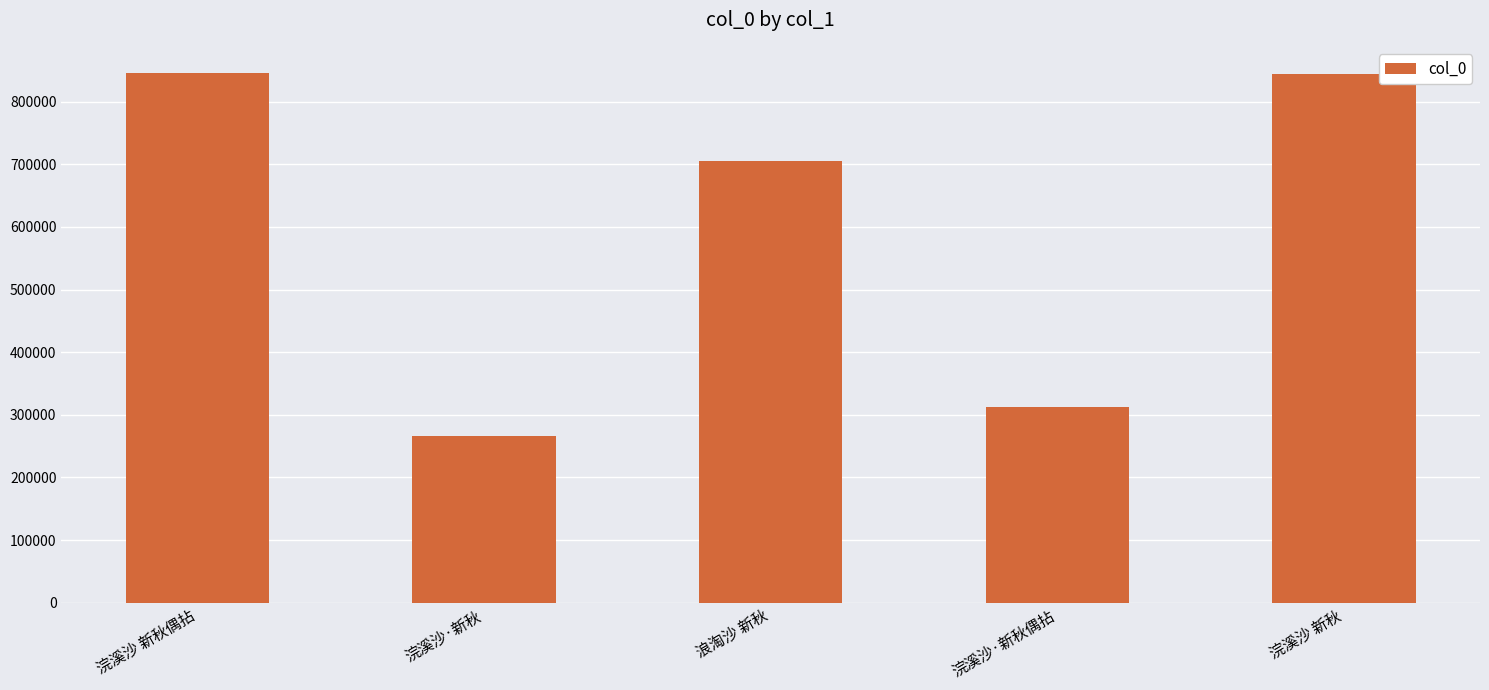

What is the approximate value at 浣溪沙·新秋?

266599